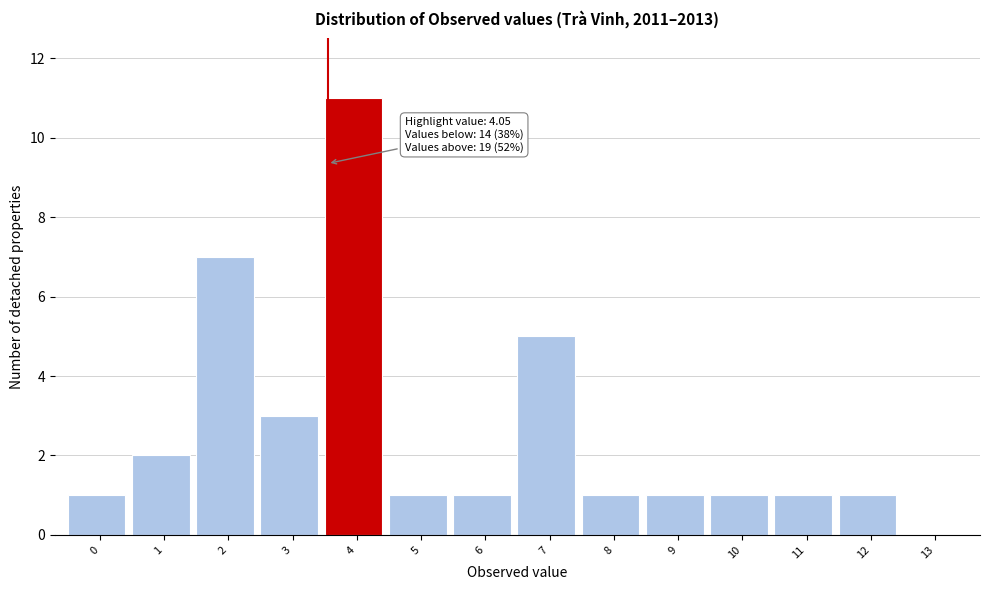

Reading left to right, what are all the values shown in this chart?

0=1	1=2	2=7	3=3	4=11	5=1	6=1	7=5	8=1	9=1	10=1	11=1	12=1	13=0